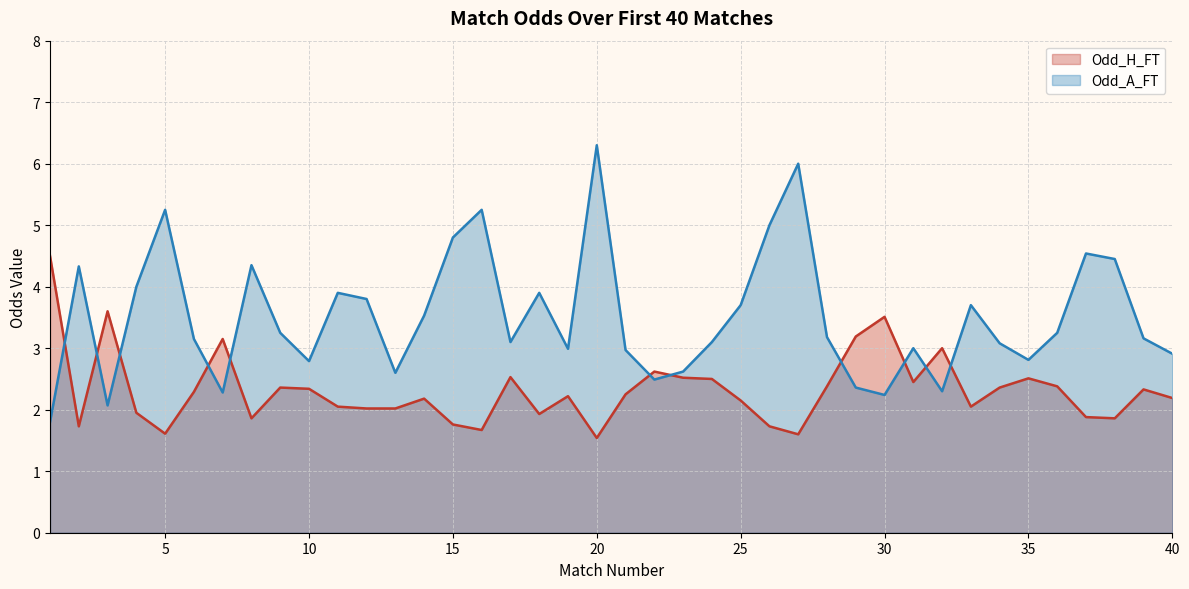

At how many categories does at least one series exceed 5?

4